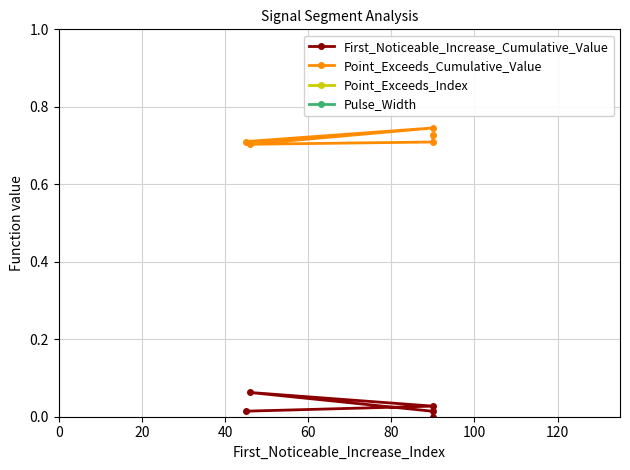

List the series in order of their peak value, highest first.

Point_Exceeds_Index, Pulse_Width, Point_Exceeds_Cumulative_Value, First_Noticeable_Increase_Cumulative_Value